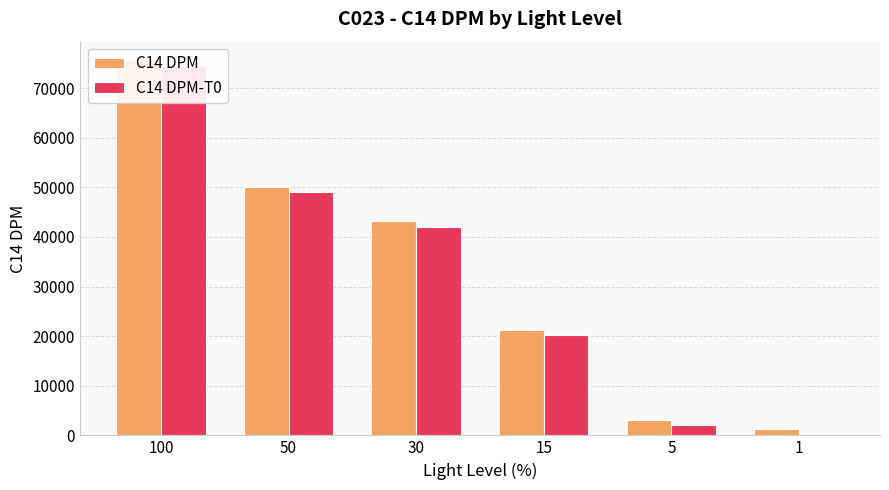

Is it true that C14 DPM-T0 equals 892 at 5?

False